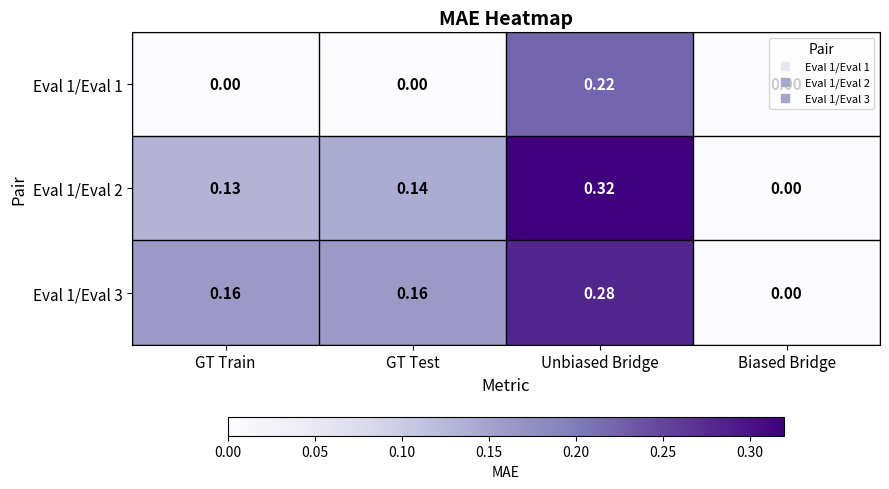

At which category is the sum across all series the highest?

Unbiased Bridge